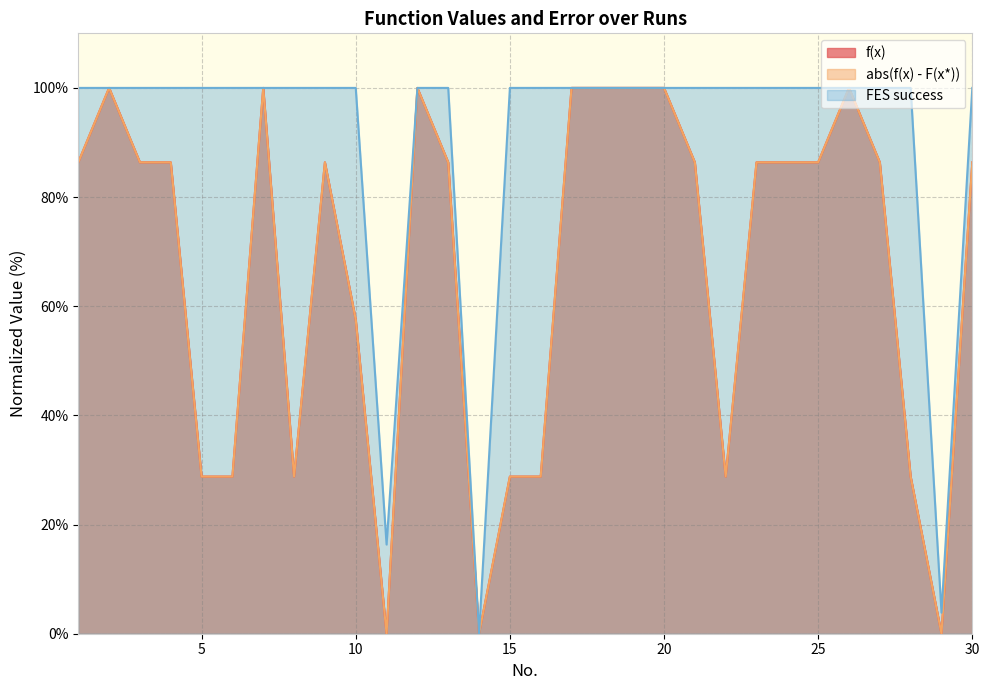

Reading right to left, list all the values displayed in this chart.

f(x): 86.4	0.0	28.8	86.4	100.0	86.4	86.4	86.4	28.8	86.4	100.0	100.0	100.0	100.0	28.8	28.8	0.0	86.4	100.0	0.0	57.6	86.4	28.8	100.0	28.8	28.8	86.4	86.4	100.0	86.4
abs(f(x) - F(x*)): 86.4	0.0	28.8	86.4	100.0	86.4	86.4	86.4	28.8	86.4	100.0	100.0	100.0	100.0	28.8	28.8	0.0	86.4	100.0	0.0	57.6	86.4	28.8	100.0	28.8	28.8	86.4	86.4	100.0	86.4
FES success: 100.0	3.9	100.0	100.0	100.0	100.0	100.0	100.0	100.0	100.0	100.0	100.0	100.0	100.0	100.0	100.0	0.0	100.0	100.0	16.3	100.0	100.0	100.0	100.0	100.0	100.0	100.0	100.0	100.0	100.0